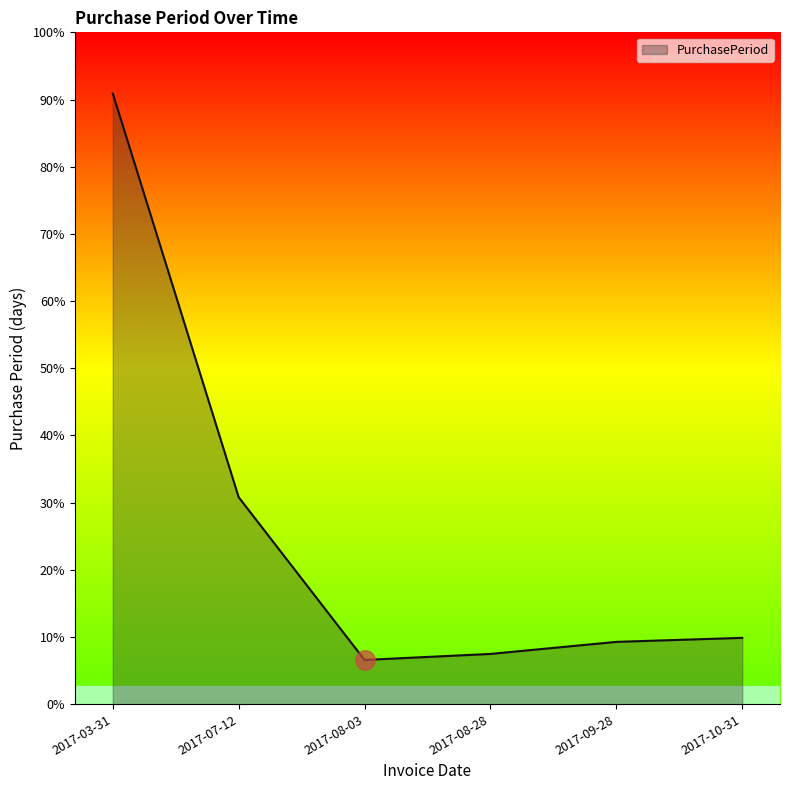

What is the label of the 5th point from the right?

2017-07-12